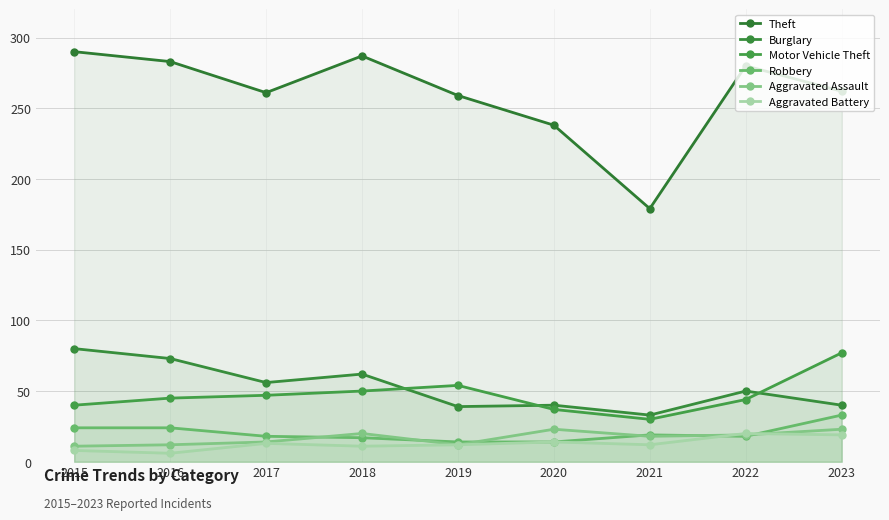

The Aggravated Battery series shows 6 at 2016. True or false?

True